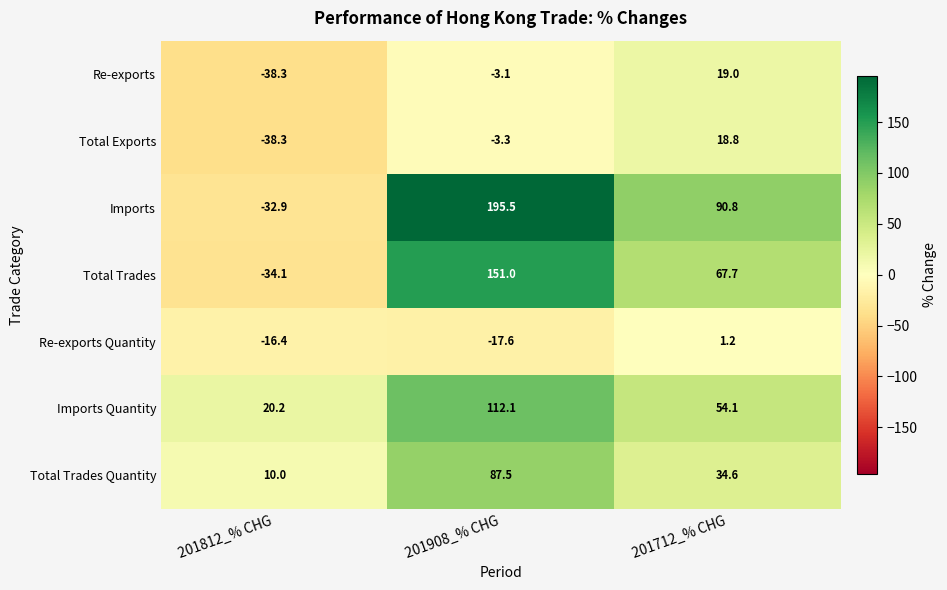

What is the total value across all series at 201908_% CHG?

522.1